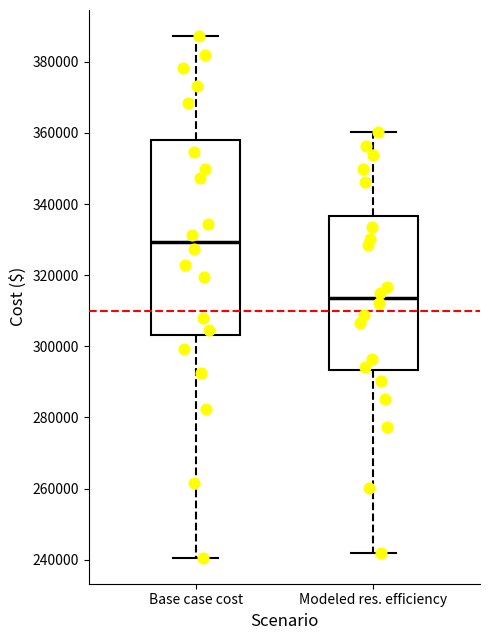

Reading left to right, transcribe this box plot: for each box, give where its median line is, the range the box spans, and where its two whiskers end, as read against the y-axis. The values are not printed on the chart, so give them approximately, as read against the axis.

Base case cost: median 330000, box 304000 to 358000, whiskers 240000 to 388000
Modeled res. efficiency: median 314000, box 294000 to 336000, whiskers 242000 to 360000